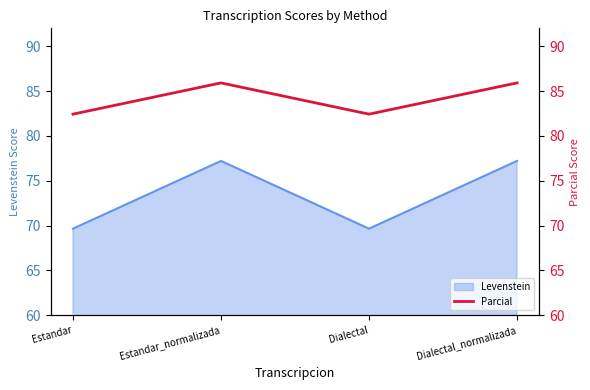

Is it true that the value at Dialectal is 82.4?

True